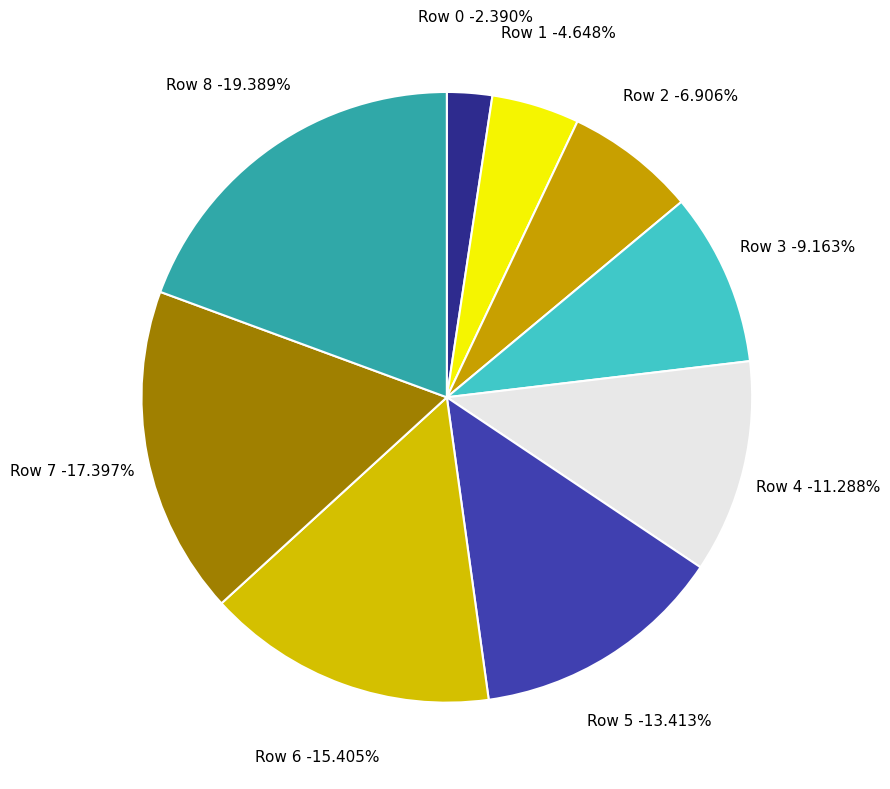

To the nearest percent, what is the difference between the largest and smallest slice percentages?

17%